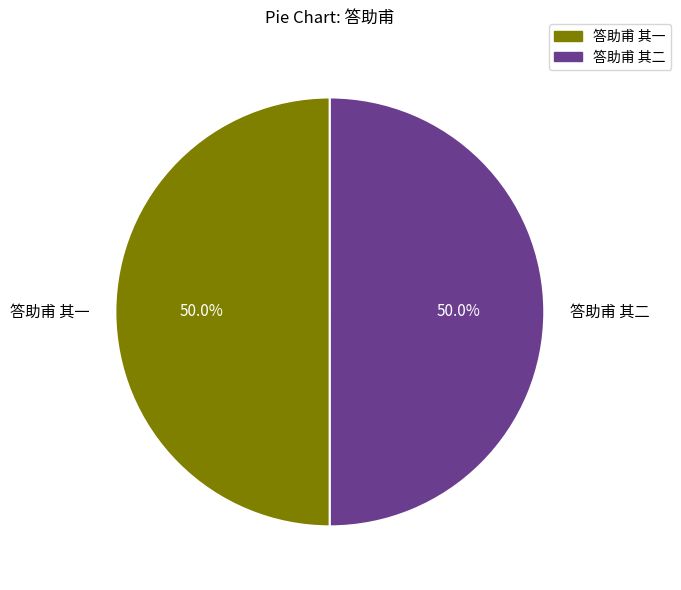

Combined, do 答助甫 其二 and 答助甫 其一 account for over 50%?

Yes